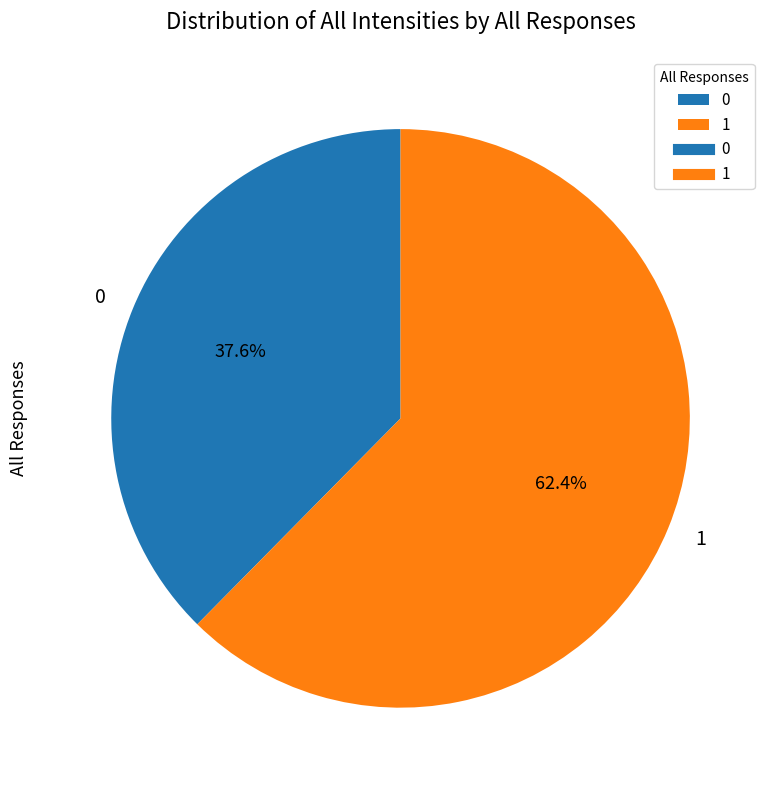

Count the number of slices in the pie.

2